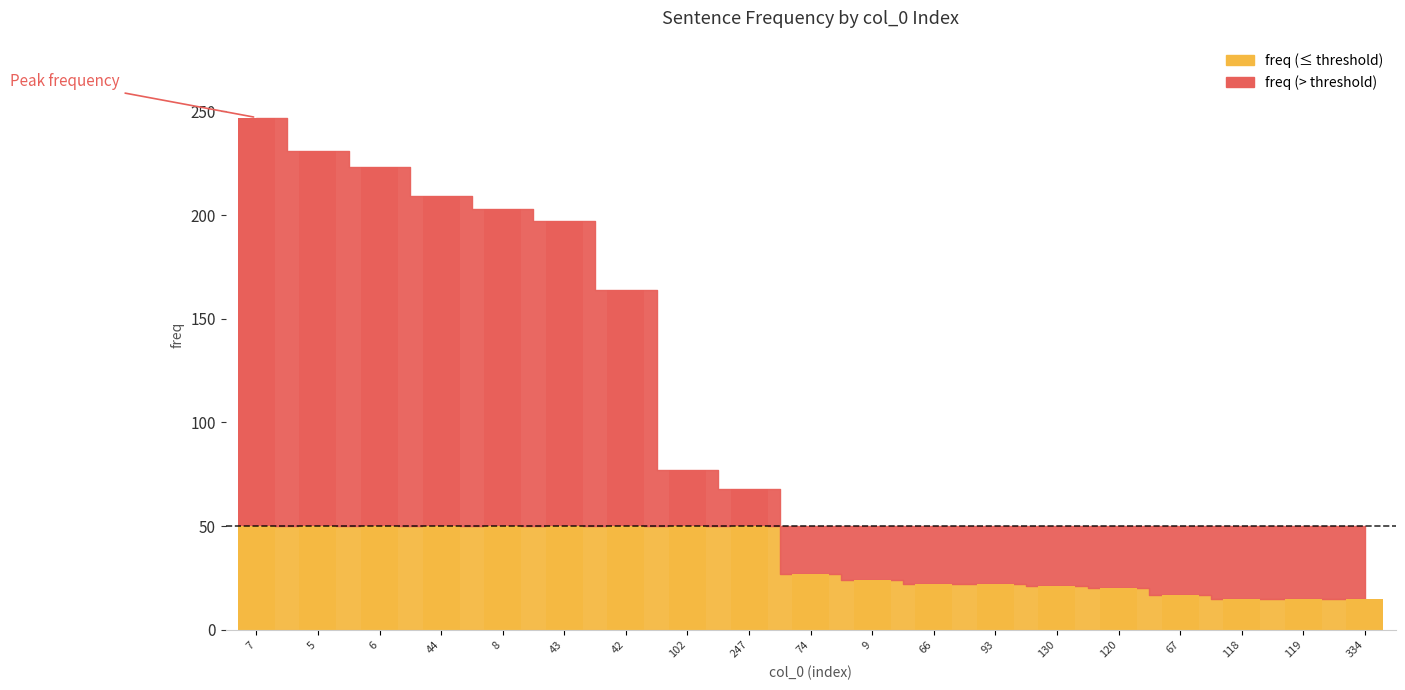

What is the maximum value shown in the chart?

247